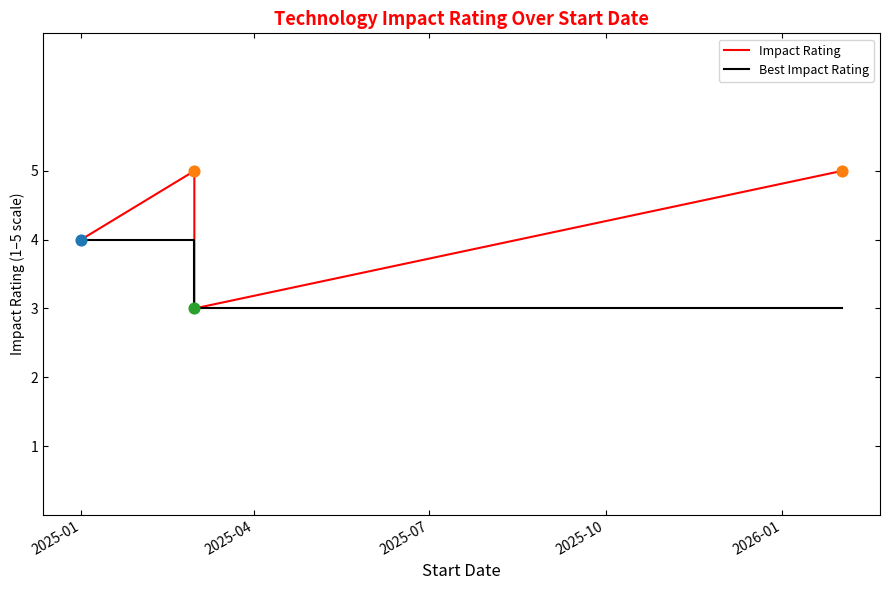

Which series reaches the minimum Y coordinate?

Impact Rating